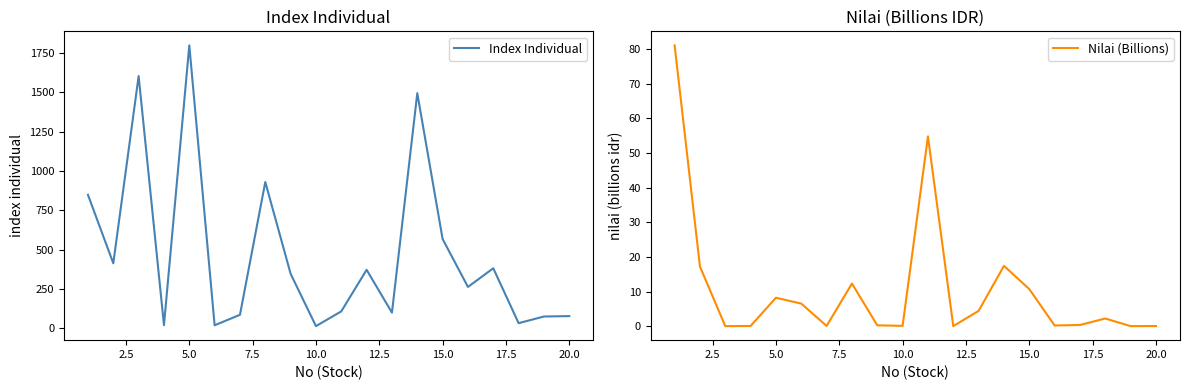

Does the chart have visible grid lines?

No